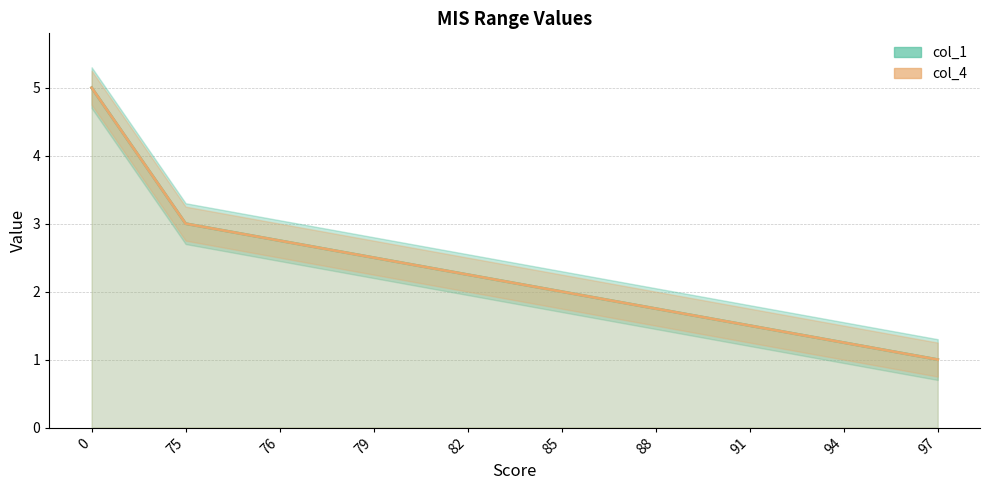

Is the value of col_4 at 75 greater than the value of col_1 at 91?

Yes